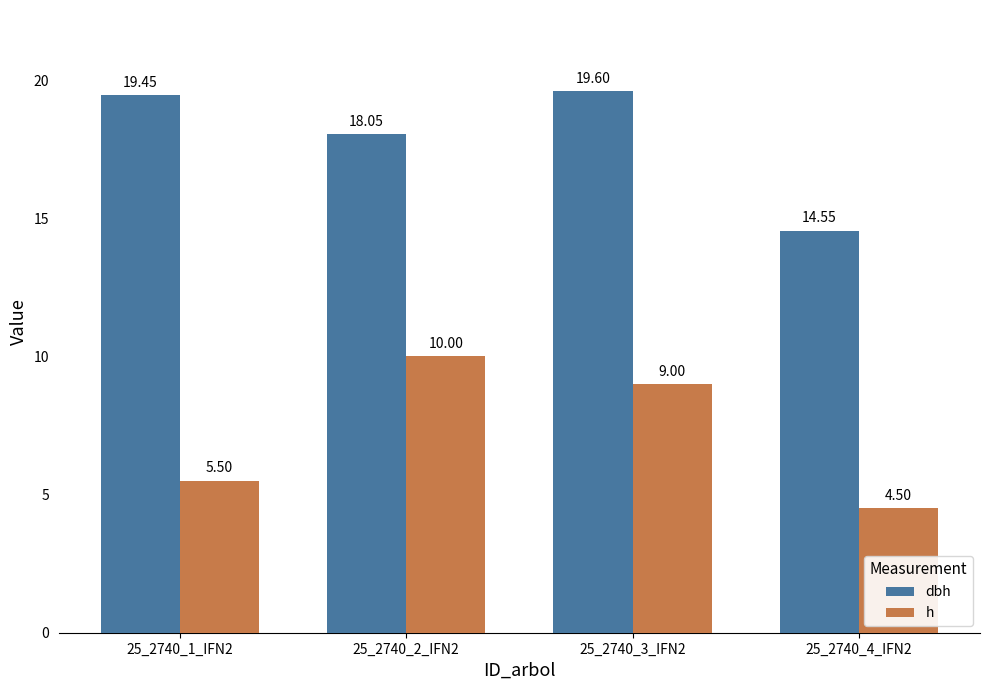

At which label is h closest to 7?

25_2740_1_IFN2